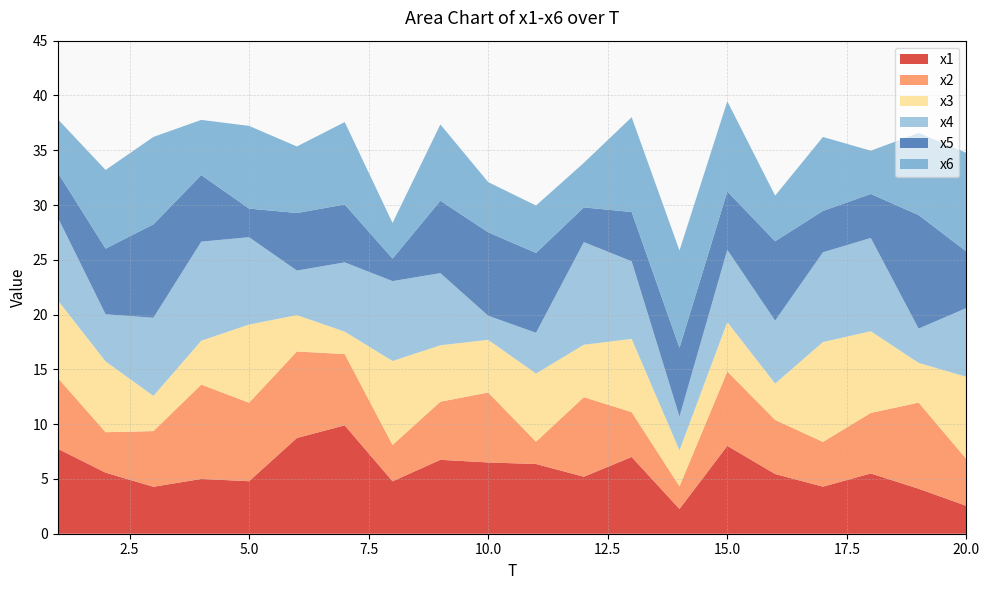

Reading left to right, what are all the values shown in this chart?

x1: 1=7.8	2=5.6	3=4.3	4=5.0	5=4.8	6=8.7	7=9.9	8=4.8	9=6.7	10=6.5	11=6.4	12=5.2	13=7.0	14=2.3	15=8.0	16=5.4	17=4.3	18=5.5	19=4.1	20=2.5
x2: 1=6.5	2=3.7	3=5.1	4=8.6	5=7.2	6=7.9	7=6.5	8=3.3	9=5.3	10=6.4	11=2.0	12=7.3	13=4.1	14=2.1	15=6.8	16=4.9	17=4.1	18=5.5	19=7.9	20=4.3
x3: 1=7.1	2=6.5	3=3.2	4=4.0	5=7.1	6=3.3	7=2.0	8=7.7	9=5.1	10=4.8	11=6.2	12=4.8	13=6.7	14=3.3	15=4.5	16=3.3	17=9.1	18=7.5	19=3.6	20=7.5
x4: 1=7.6	2=4.3	3=7.1	4=9.0	5=8.0	6=4.1	7=6.3	8=7.3	9=6.6	10=2.2	11=3.7	12=9.4	13=7.1	14=3.1	15=6.6	16=5.7	17=8.2	18=8.5	19=3.1	20=6.3
x5: 1=4.1	2=6.0	3=8.5	4=6.1	5=2.6	6=5.3	7=5.3	8=2.1	9=6.6	10=7.6	11=7.3	12=3.2	13=4.5	14=6.3	15=5.3	16=7.2	17=3.8	18=4.0	19=10.4	20=5.2
x6: 1=4.9	2=7.2	3=8.0	4=5.0	5=7.5	6=6.1	7=7.5	8=3.3	9=7.0	10=4.6	11=4.3	12=4.1	13=8.7	14=8.9	15=8.2	16=4.2	17=6.7	18=3.9	19=7.5	20=9.0